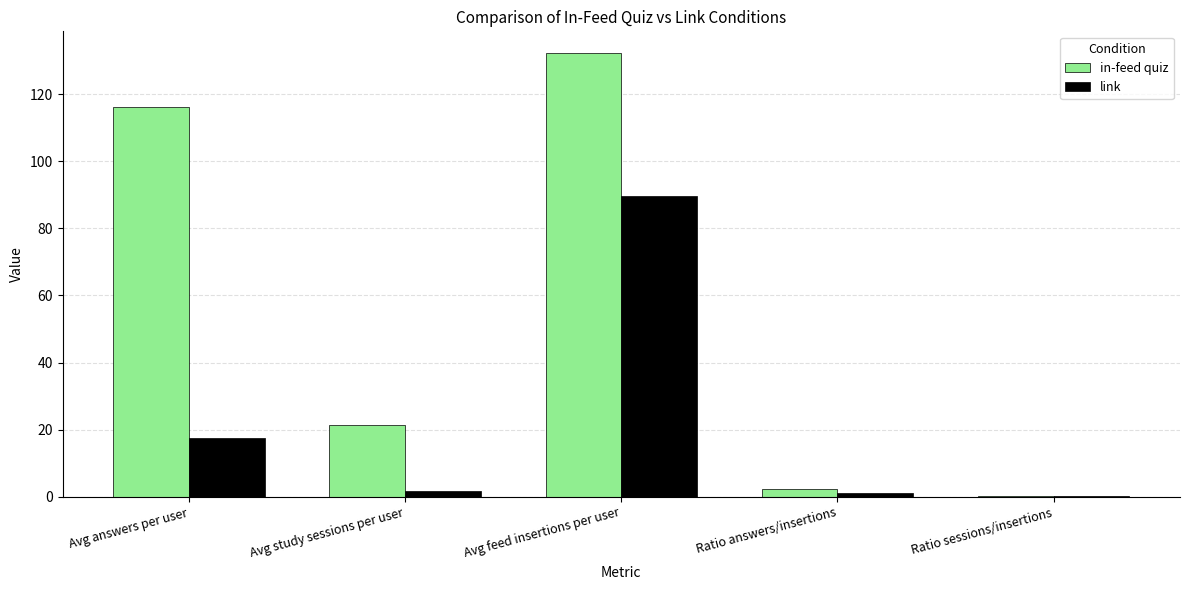

Which series has the largest total across all categories?

in-feed quiz